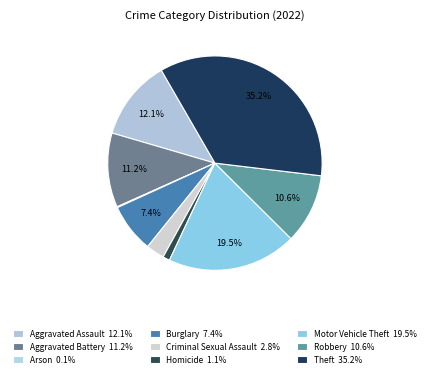

Which category has the biggest portion of the pie?

Theft